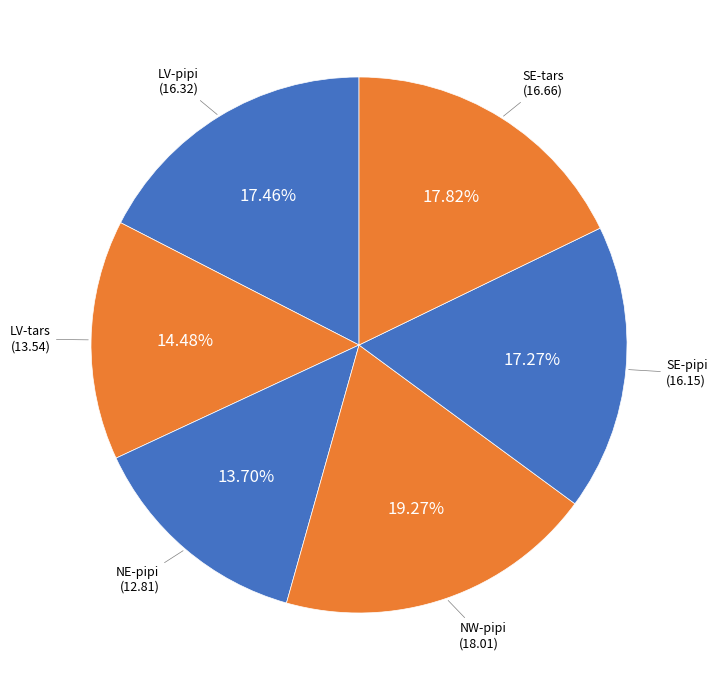

Does any single category account for the majority?

No